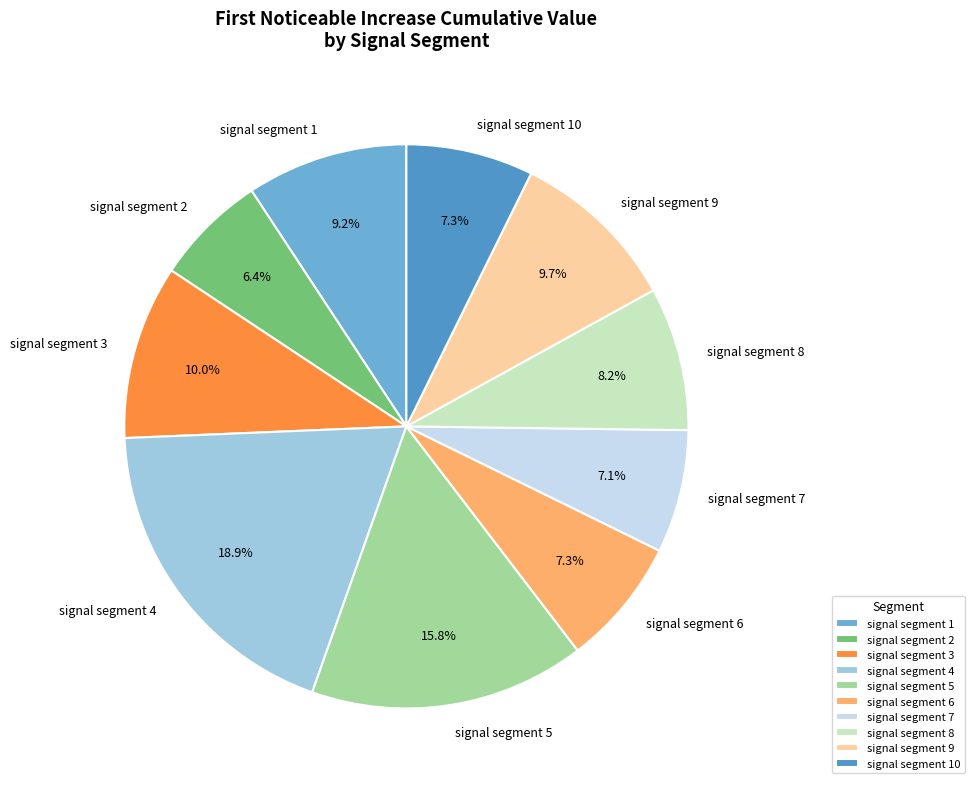

Does signal segment 7 represent more than half of the total?

No